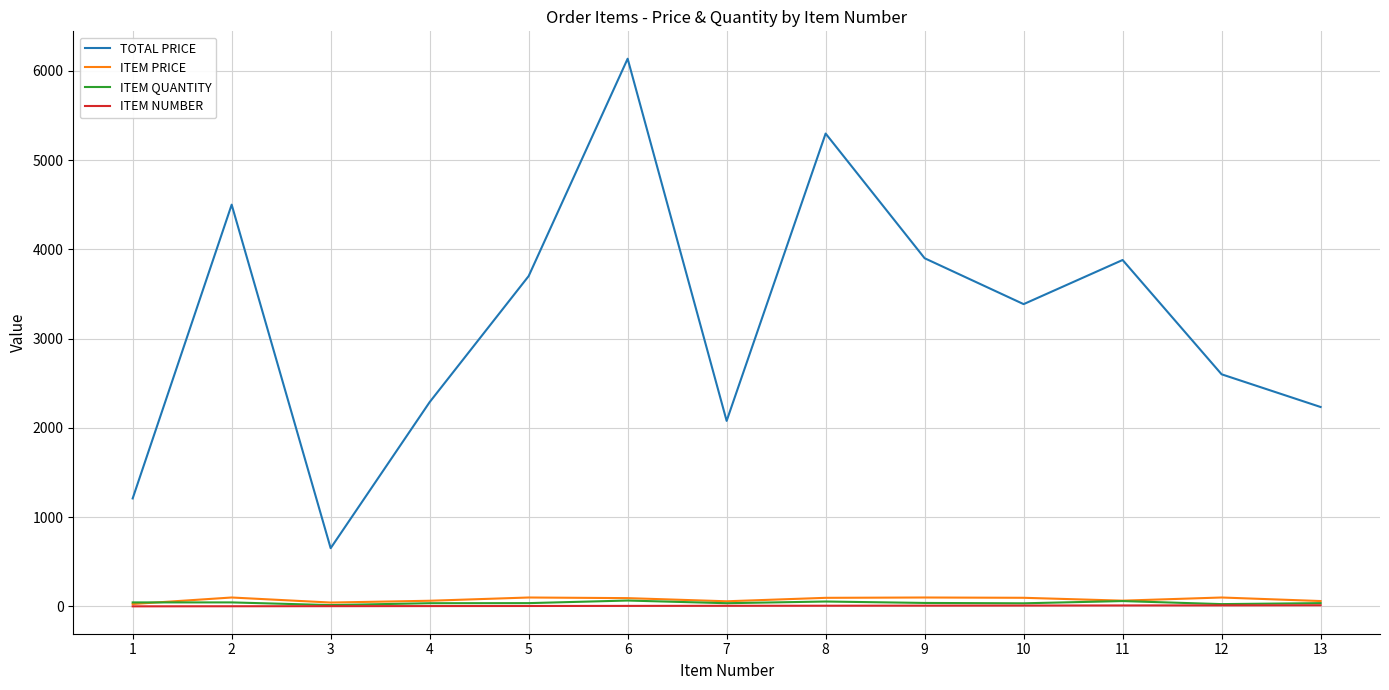

Between 5 and 13, which series saw the biggest shift?

TOTAL PRICE